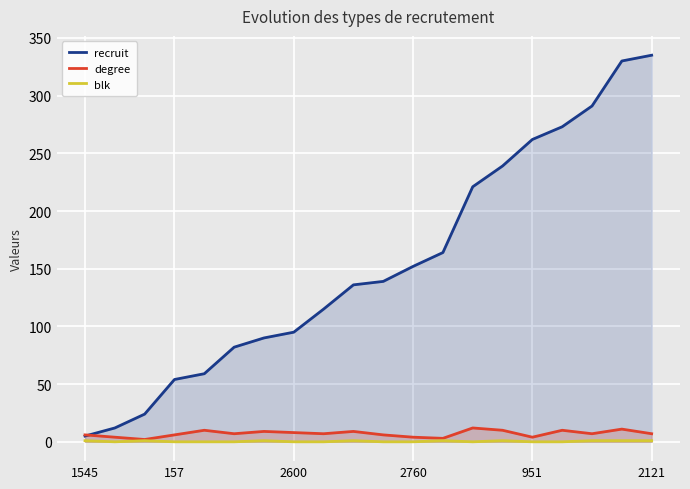

Which series has the largest total across all categories?

recruit